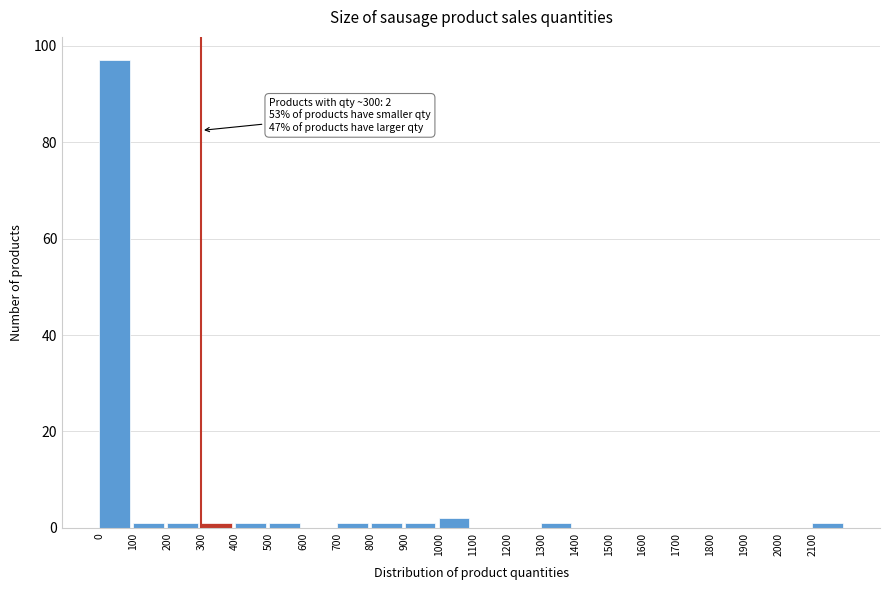

Which range on the x-axis has the tallest bar?

0 to 100